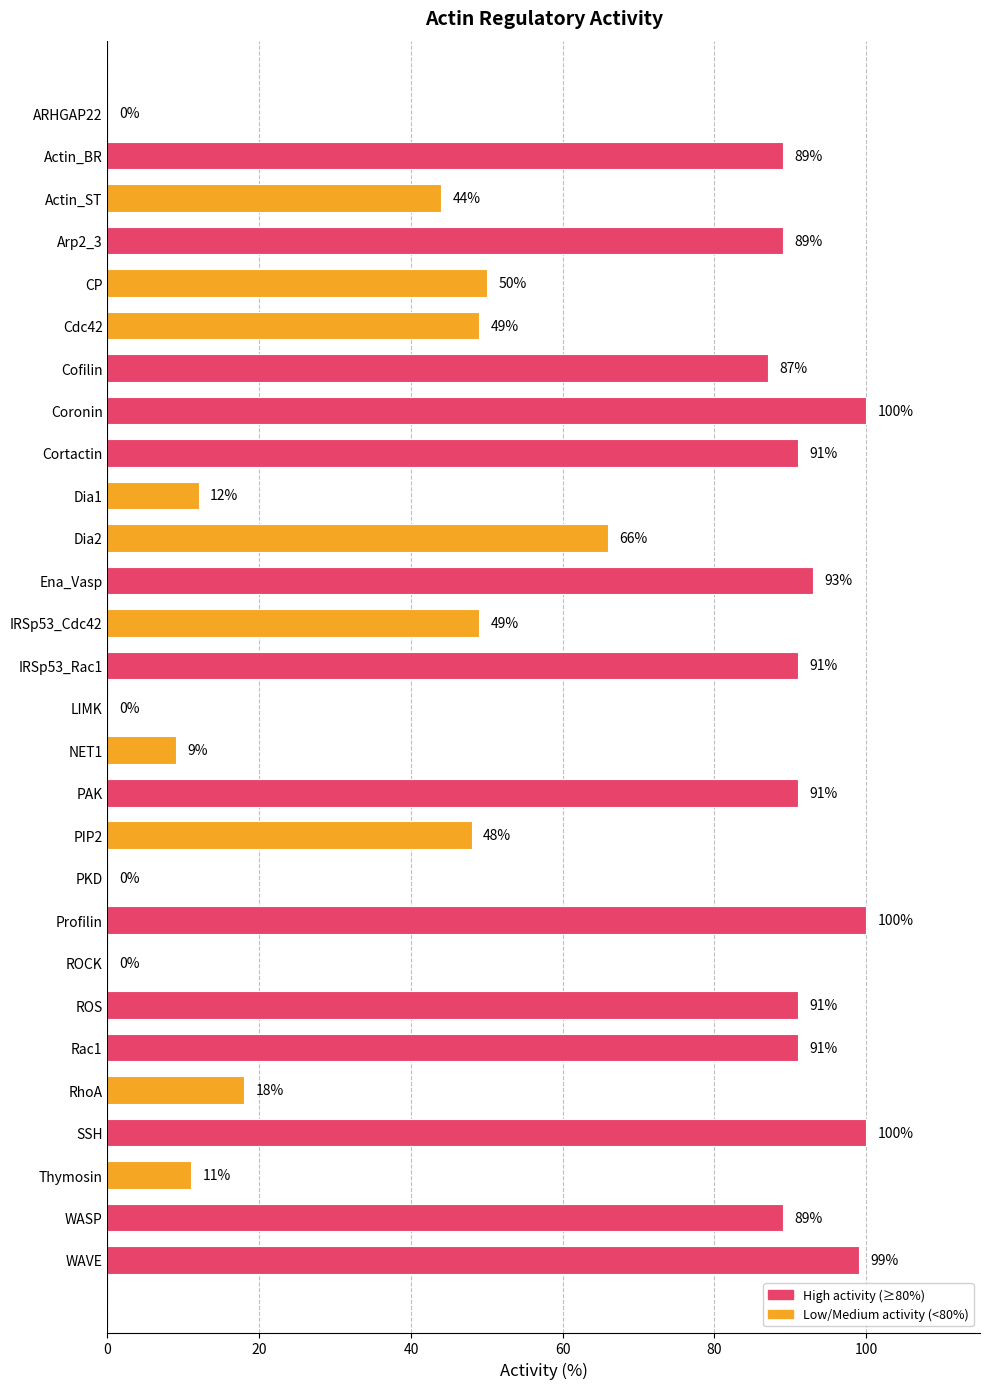

Where is the data nearest to the value 50?

CP